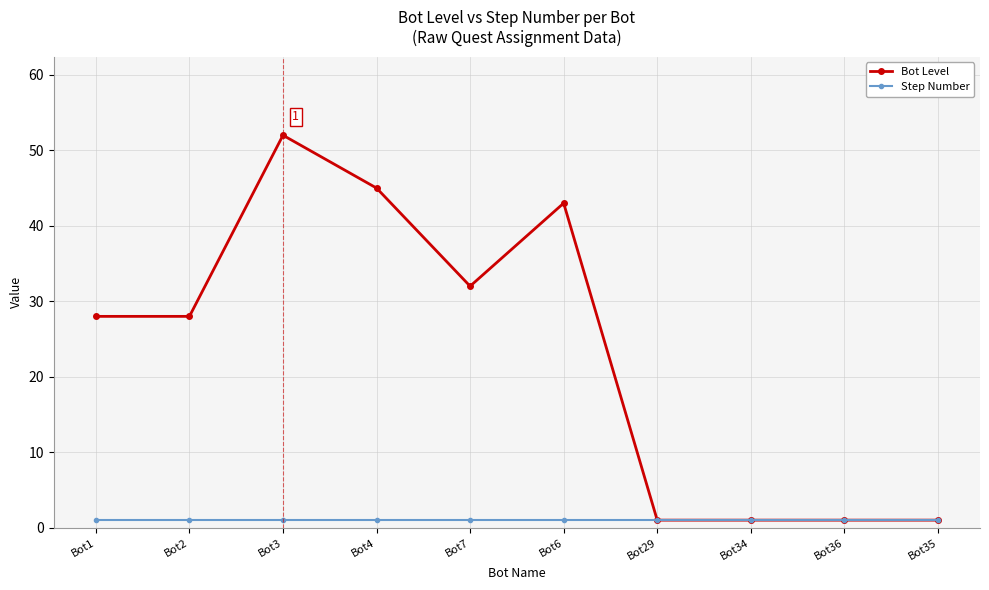

Which series changed the most between Bot2 and Bot29?

Bot Level